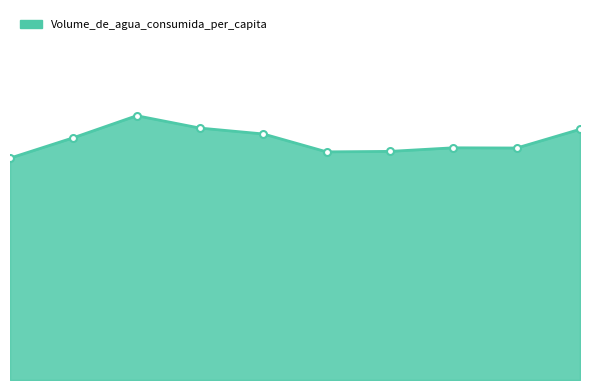

Does the chart display data point markers on the line(s)?

No